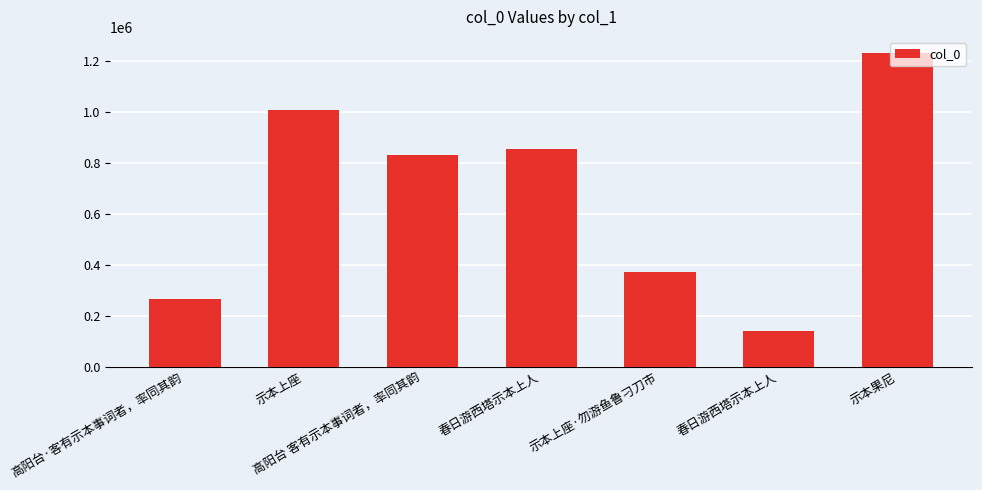

How many distinct data groups are displayed?

1